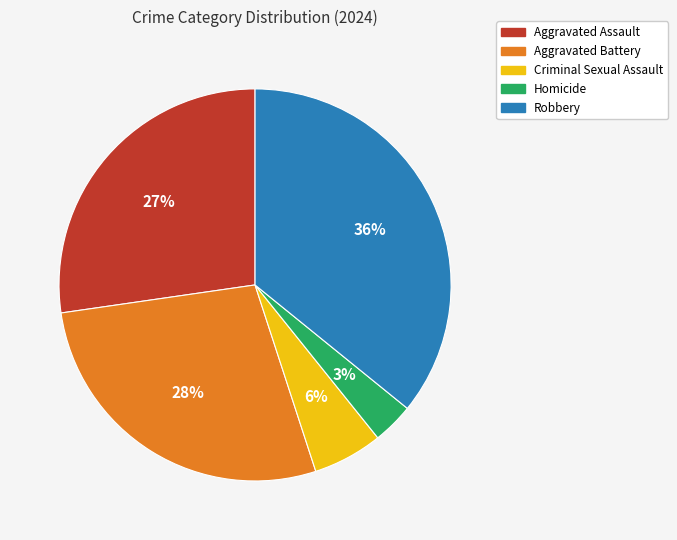

The Robbery slice represents 36% of the pie. True or false?

True